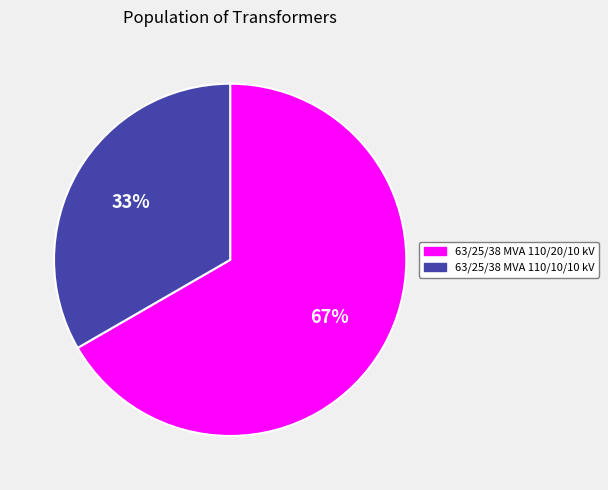

Do 63/25/38 MVA 110/10/10 kV and 63/25/38 MVA 110/20/10 kV together represent more than half of the pie?

Yes